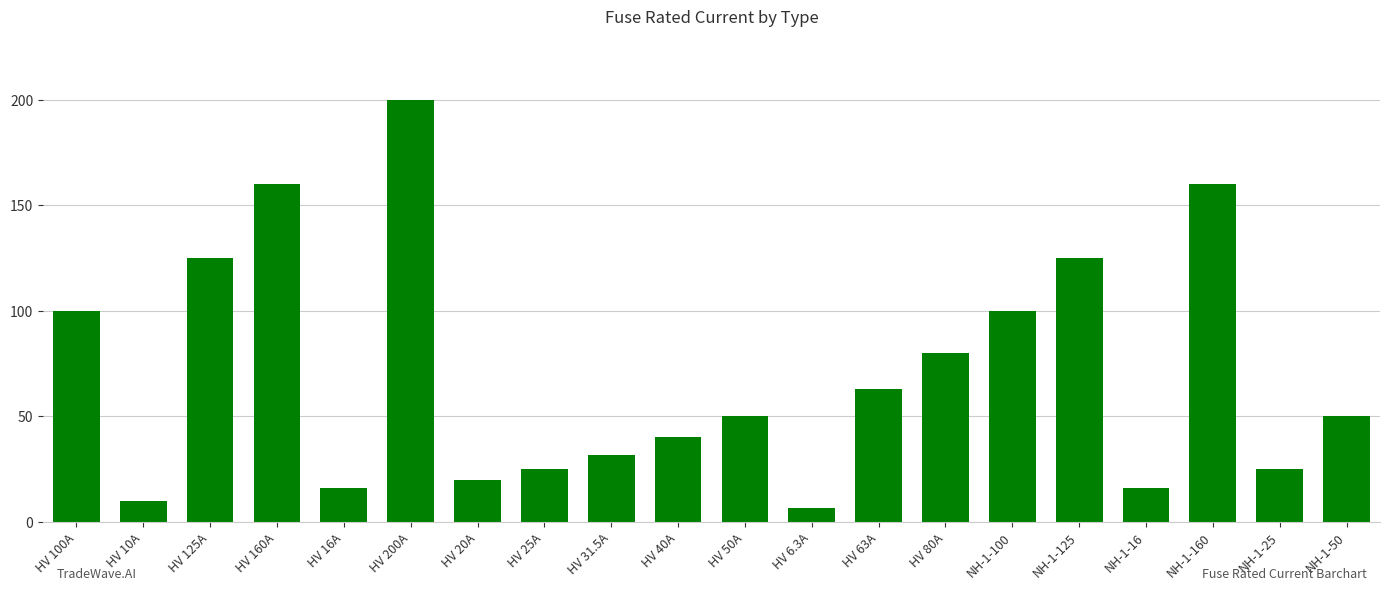

Which has a higher value, HV 160A or HV 10A?

HV 160A